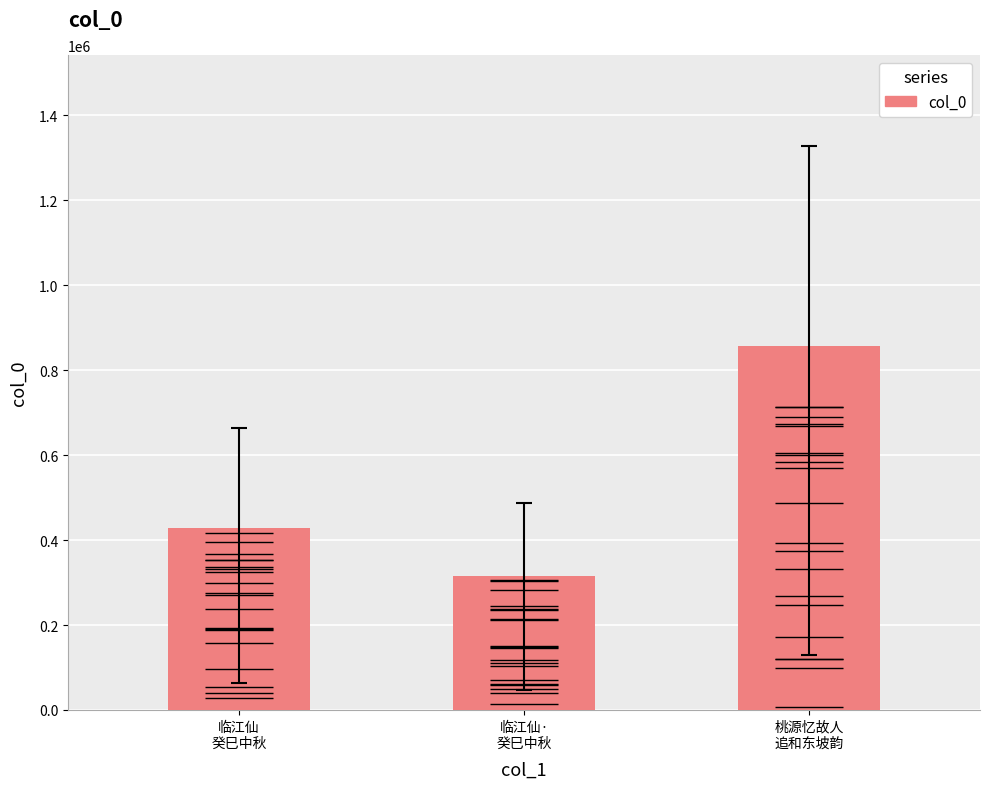

What is the change in value from 临江仙
癸巳中秋 to 临江仙·
癸巳中秋?

-112791